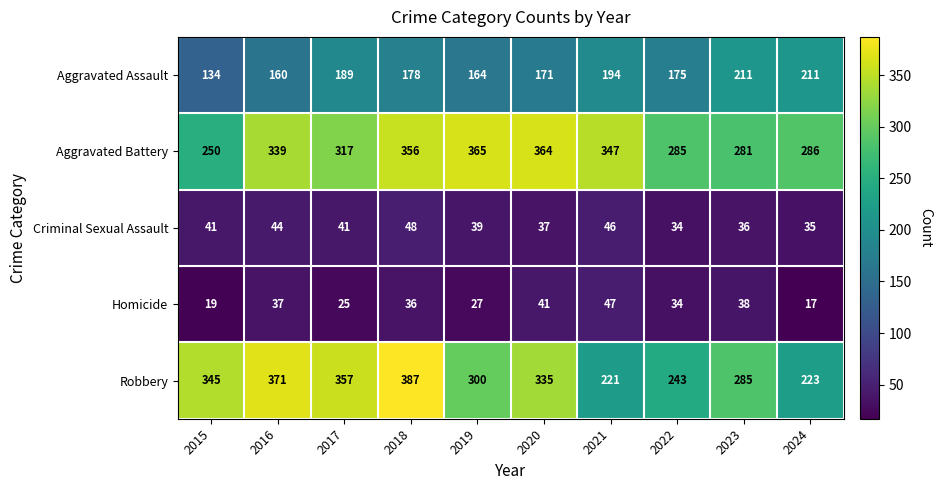

The Homicide series shows 54 at 2023. True or false?

False